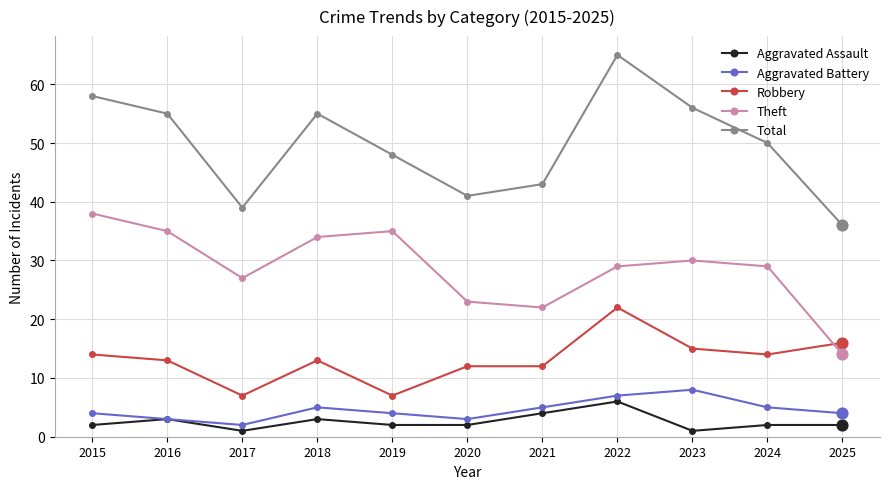

At which category is the sum across all series the highest?

2022